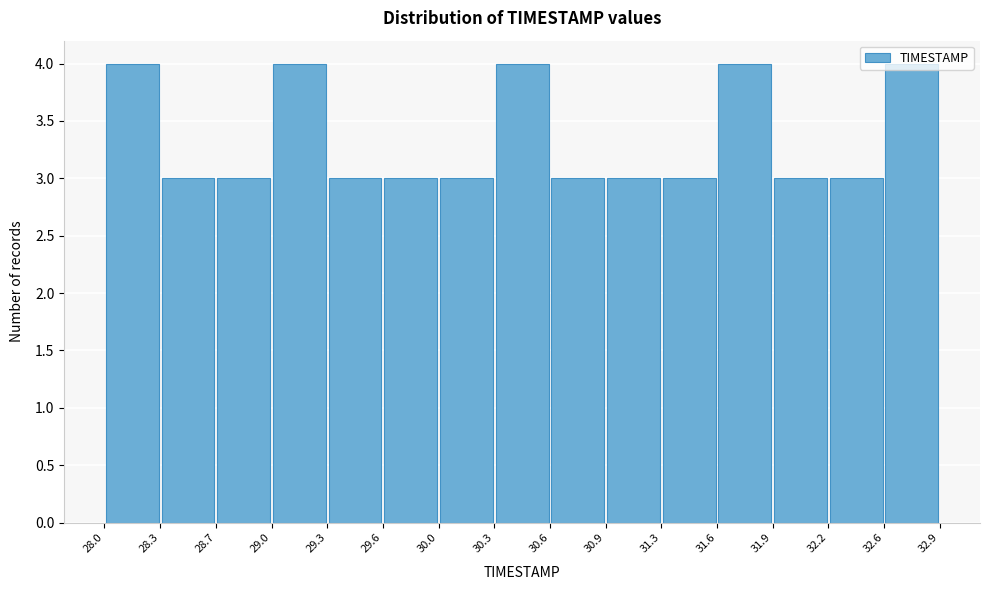

Reading left to right, transcribe this chart: for each bar, give the range it covers on the x-axis and its height. The values are not printed on the chart, so give them approximately, as read against the axis.

28.0 to 28.3: 4
28.3 to 28.7: 3
28.7 to 29.0: 3
29.0 to 29.3: 4
29.3 to 29.6: 3
29.6 to 30.0: 3
30.0 to 30.3: 3
30.3 to 30.6: 4
30.6 to 30.9: 3
30.9 to 31.3: 3
31.3 to 31.6: 3
31.6 to 31.9: 4
31.9 to 32.2: 3
32.2 to 32.6: 3
32.6 to 32.9: 4